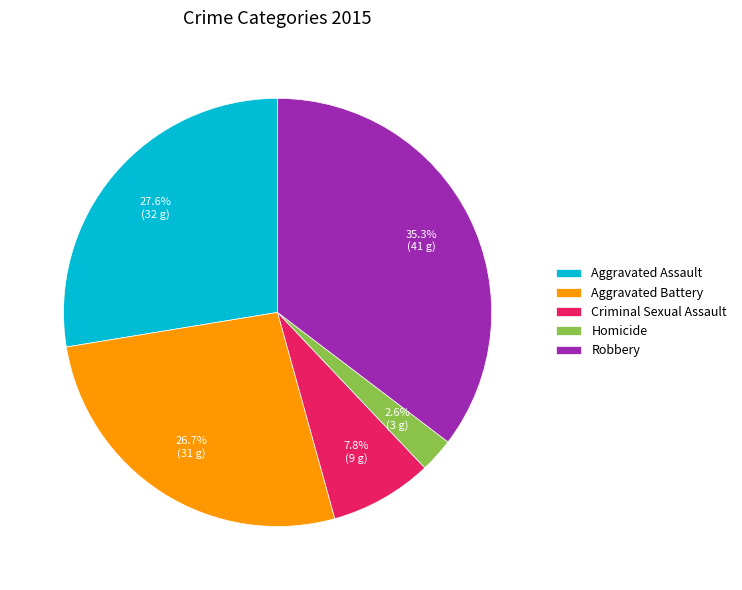

To the nearest percent, what is the difference between the Robbery and Aggravated Battery slice percentages?

9%